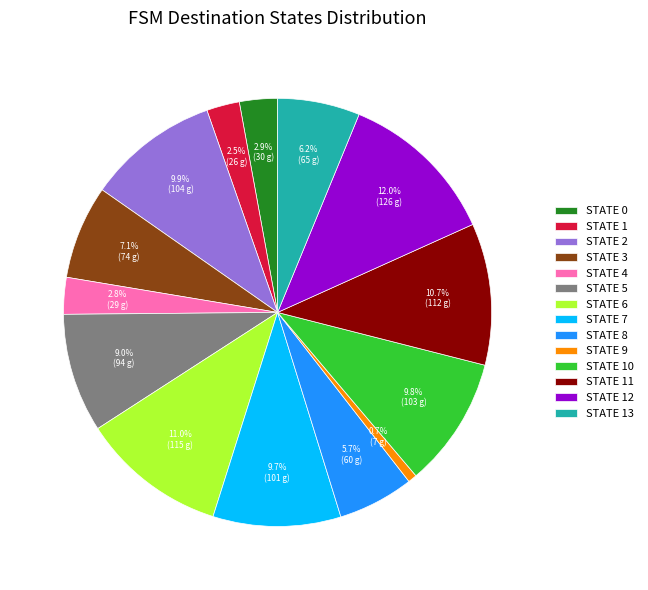

Which category has the biggest portion of the pie?

STATE 12